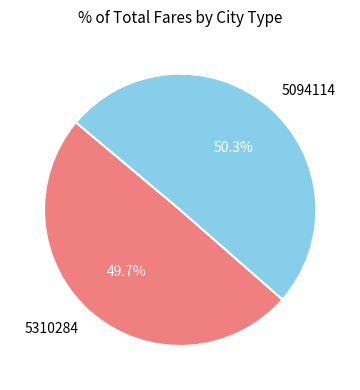

What is the largest slice in the pie chart?

5094114